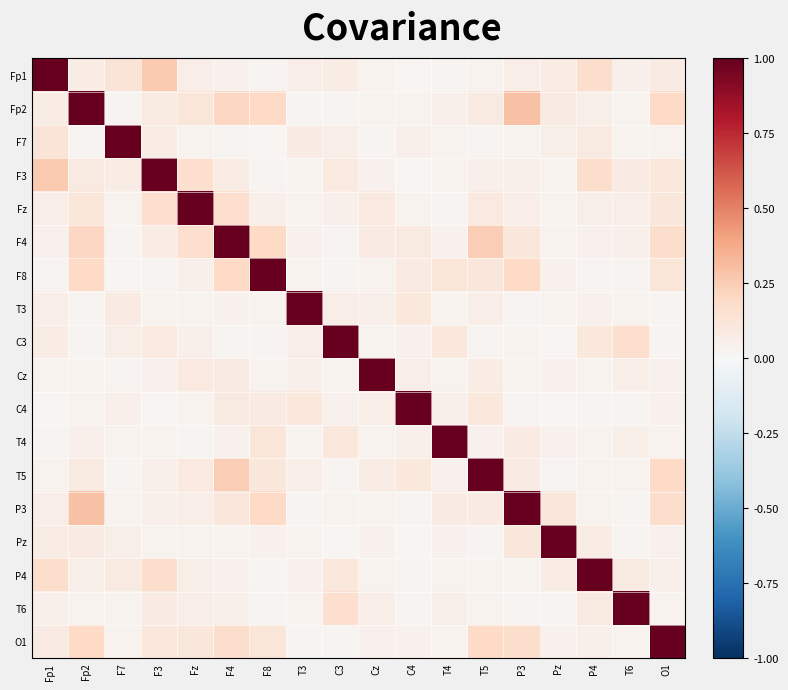

Reading left to right, what are all the values shown in this chart?

Fp1: Fp1=1.0	Fp2=0.1	F7=0.1	F3=0.3	Fz=0.1	F4=0.0	F8=0.0	T3=0.1	C3=0.1	Cz=0.0	C4=0.0	T4=0.0	T5=0.0	P3=0.1	Pz=0.1	P4=0.2	T6=0.1	O1=0.1
Fp2: Fp1=0.1	Fp2=1.0	F7=0.0	F3=0.1	Fz=0.1	F4=0.2	F8=0.2	T3=0.0	C3=0.0	Cz=0.0	C4=0.0	T4=0.1	T5=0.1	P3=0.3	Pz=0.1	P4=0.1	T6=0.0	O1=0.2
F7: Fp1=0.1	Fp2=0.0	F7=1.0	F3=0.1	Fz=0.0	F4=0.0	F8=0.0	T3=0.1	C3=0.1	Cz=0.0	C4=0.1	T4=0.0	T5=0.0	P3=0.0	Pz=0.1	P4=0.1	T6=0.0	O1=0.0
F3: Fp1=0.3	Fp2=0.1	F7=0.1	F3=1.0	Fz=0.2	F4=0.1	F8=0.0	T3=0.0	C3=0.1	Cz=0.0	C4=0.0	T4=0.0	T5=0.0	P3=0.1	Pz=0.0	P4=0.2	T6=0.1	O1=0.1
Fz: Fp1=0.1	Fp2=0.1	F7=0.0	F3=0.2	Fz=1.0	F4=0.2	F8=0.0	T3=0.0	C3=0.0	Cz=0.1	C4=0.0	T4=0.0	T5=0.1	P3=0.1	Pz=0.0	P4=0.1	T6=0.1	O1=0.1
F4: Fp1=0.0	Fp2=0.2	F7=0.0	F3=0.1	Fz=0.2	F4=1.0	F8=0.2	T3=0.0	C3=0.0	Cz=0.1	C4=0.1	T4=0.0	T5=0.2	P3=0.1	Pz=0.0	P4=0.0	T6=0.1	O1=0.2
F8: Fp1=0.0	Fp2=0.2	F7=0.0	F3=0.0	Fz=0.0	F4=0.2	F8=1.0	T3=0.0	C3=0.0	Cz=0.0	C4=0.1	T4=0.1	T5=0.1	P3=0.2	Pz=0.0	P4=0.0	T6=0.0	O1=0.1
T3: Fp1=0.1	Fp2=0.0	F7=0.1	F3=0.0	Fz=0.0	F4=0.0	F8=0.0	T3=1.0	C3=0.1	Cz=0.0	C4=0.1	T4=0.0	T5=0.1	P3=0.0	Pz=0.0	P4=0.0	T6=0.0	O1=0.0
C3: Fp1=0.1	Fp2=0.0	F7=0.1	F3=0.1	Fz=0.0	F4=0.0	F8=0.0	T3=0.1	C3=1.0	Cz=0.0	C4=0.0	T4=0.1	T5=0.0	P3=0.0	Pz=0.0	P4=0.1	T6=0.2	O1=0.0
Cz: Fp1=0.0	Fp2=0.0	F7=0.0	F3=0.0	Fz=0.1	F4=0.1	F8=0.0	T3=0.0	C3=0.0	Cz=1.0	C4=0.1	T4=0.0	T5=0.1	P3=0.0	Pz=0.0	P4=0.0	T6=0.1	O1=0.0
C4: Fp1=0.0	Fp2=0.0	F7=0.1	F3=0.0	Fz=0.0	F4=0.1	F8=0.1	T3=0.1	C3=0.0	Cz=0.1	C4=1.0	T4=0.1	T5=0.1	P3=0.0	Pz=0.0	P4=0.0	T6=0.0	O1=0.0
T4: Fp1=0.0	Fp2=0.1	F7=0.0	F3=0.0	Fz=0.0	F4=0.0	F8=0.1	T3=0.0	C3=0.1	Cz=0.0	C4=0.1	T4=1.0	T5=0.0	P3=0.1	Pz=0.0	P4=0.0	T6=0.1	O1=0.0
T5: Fp1=0.0	Fp2=0.1	F7=0.0	F3=0.0	Fz=0.1	F4=0.2	F8=0.1	T3=0.1	C3=0.0	Cz=0.1	C4=0.1	T4=0.0	T5=1.0	P3=0.1	Pz=0.0	P4=0.0	T6=0.0	O1=0.2
P3: Fp1=0.1	Fp2=0.3	F7=0.0	F3=0.1	Fz=0.1	F4=0.1	F8=0.2	T3=0.0	C3=0.0	Cz=0.0	C4=0.0	T4=0.1	T5=0.1	P3=1.0	Pz=0.1	P4=0.0	T6=0.0	O1=0.2
Pz: Fp1=0.1	Fp2=0.1	F7=0.1	F3=0.0	Fz=0.0	F4=0.0	F8=0.0	T3=0.0	C3=0.0	Cz=0.0	C4=0.0	T4=0.0	T5=0.0	P3=0.1	Pz=1.0	P4=0.1	T6=0.0	O1=0.0
P4: Fp1=0.2	Fp2=0.1	F7=0.1	F3=0.2	Fz=0.1	F4=0.0	F8=0.0	T3=0.0	C3=0.1	Cz=0.0	C4=0.0	T4=0.0	T5=0.0	P3=0.0	Pz=0.1	P4=1.0	T6=0.1	O1=0.0
T6: Fp1=0.1	Fp2=0.0	F7=0.0	F3=0.1	Fz=0.1	F4=0.1	F8=0.0	T3=0.0	C3=0.2	Cz=0.1	C4=0.0	T4=0.1	T5=0.0	P3=0.0	Pz=0.0	P4=0.1	T6=1.0	O1=0.0
O1: Fp1=0.1	Fp2=0.2	F7=0.0	F3=0.1	Fz=0.1	F4=0.2	F8=0.1	T3=0.0	C3=0.0	Cz=0.0	C4=0.0	T4=0.0	T5=0.2	P3=0.2	Pz=0.0	P4=0.0	T6=0.0	O1=1.0